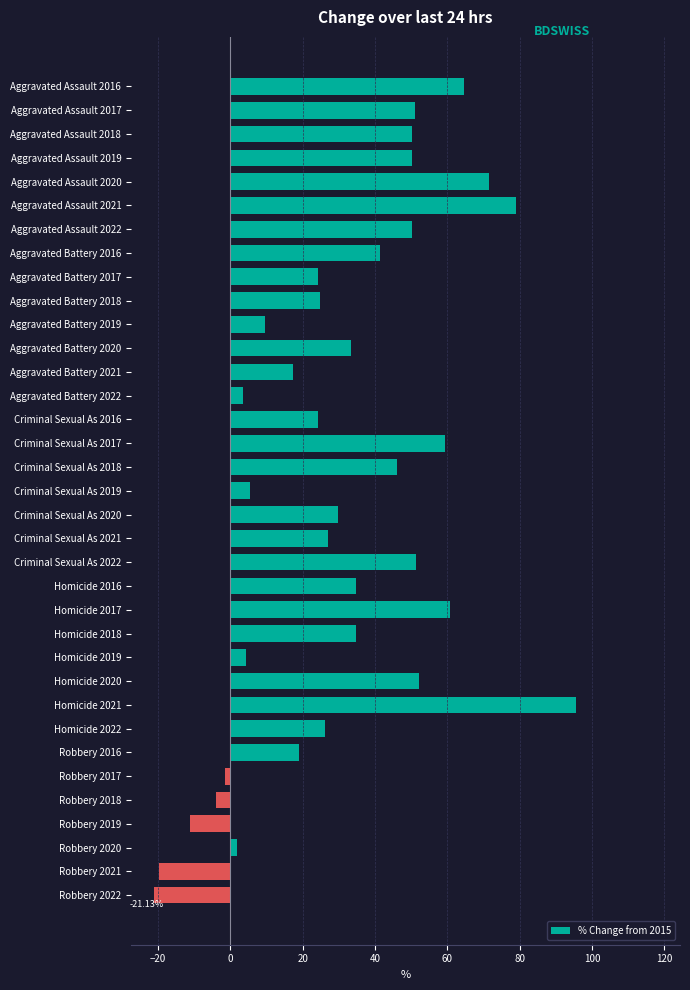

What is the difference between the values at Criminal Sexual As 2019 and Aggravated Battery 2018?

19.4